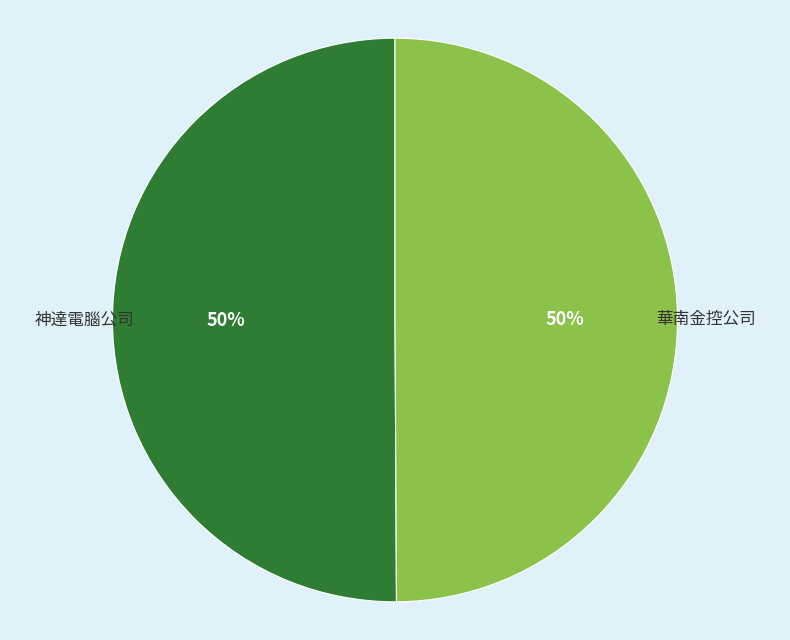

How many slices are in this pie chart?

2